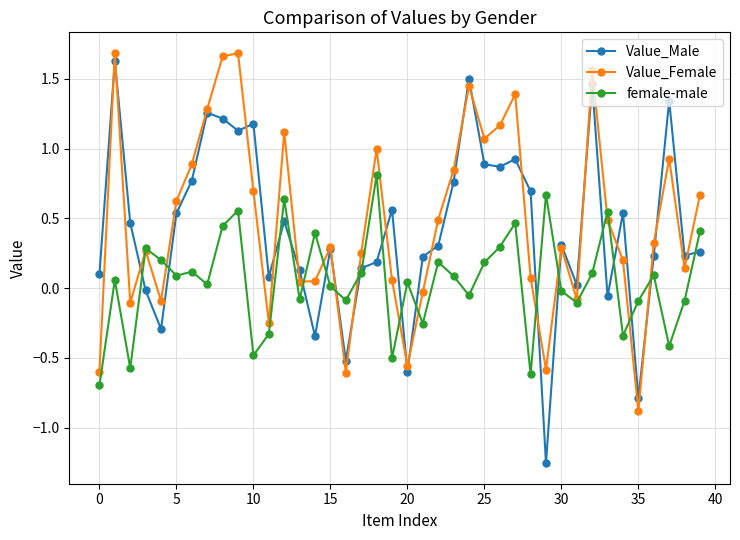

Which series has the widest spread of values?

Value_Male